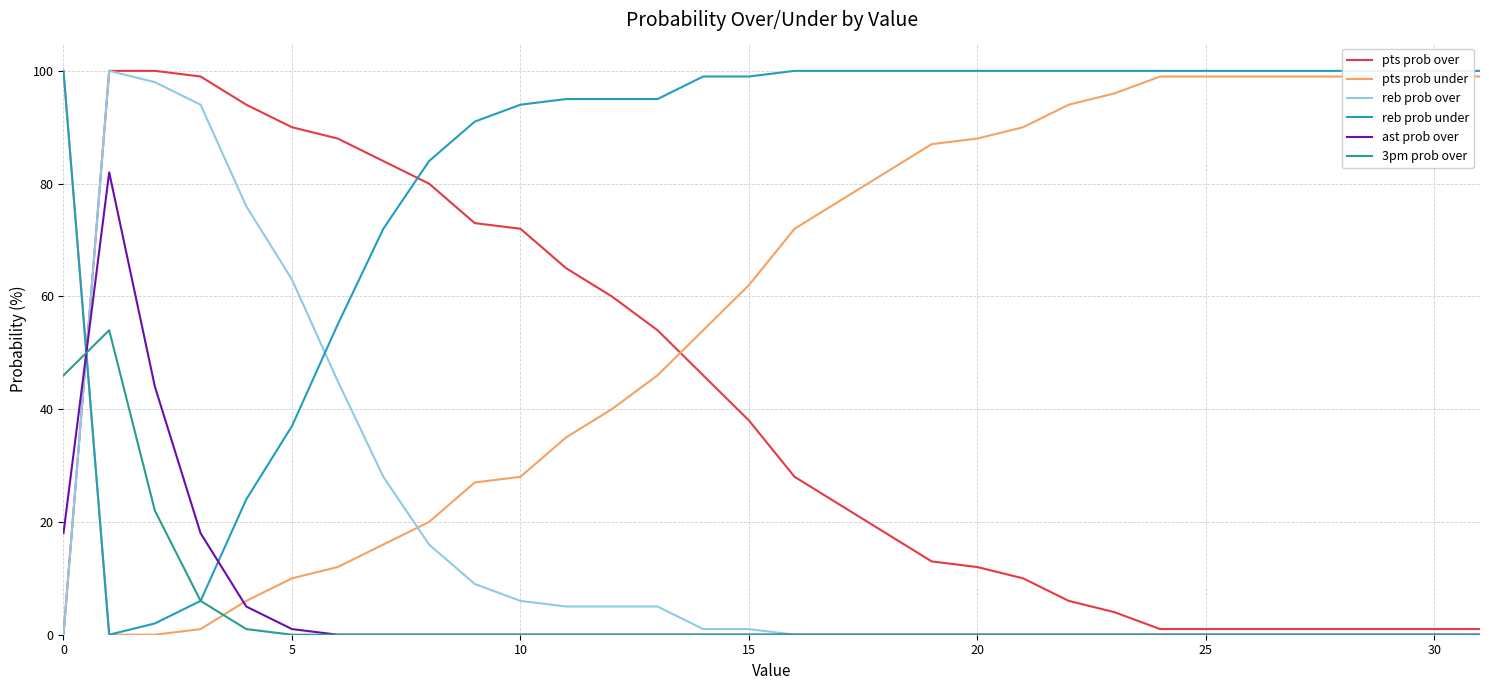

What are all the series names shown in the legend?

pts prob over, pts prob under, reb prob over, reb prob under, ast prob over, 3pm prob over